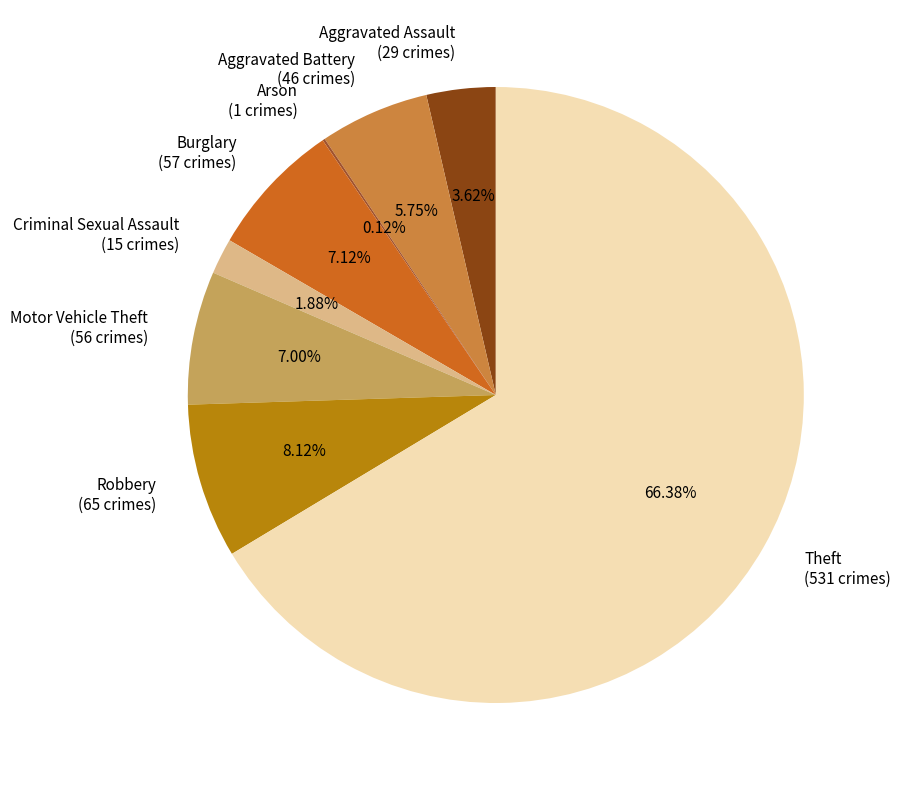

To the nearest percent, what portion does Aggravated Battery represent?

6%